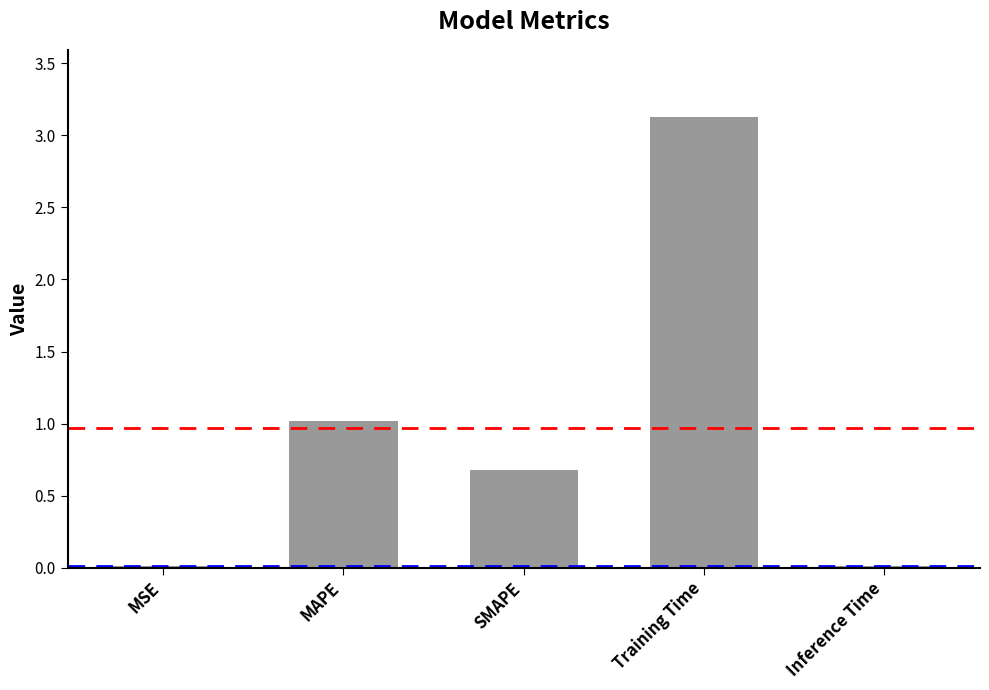

What is the maximum value shown in the chart?

3.1